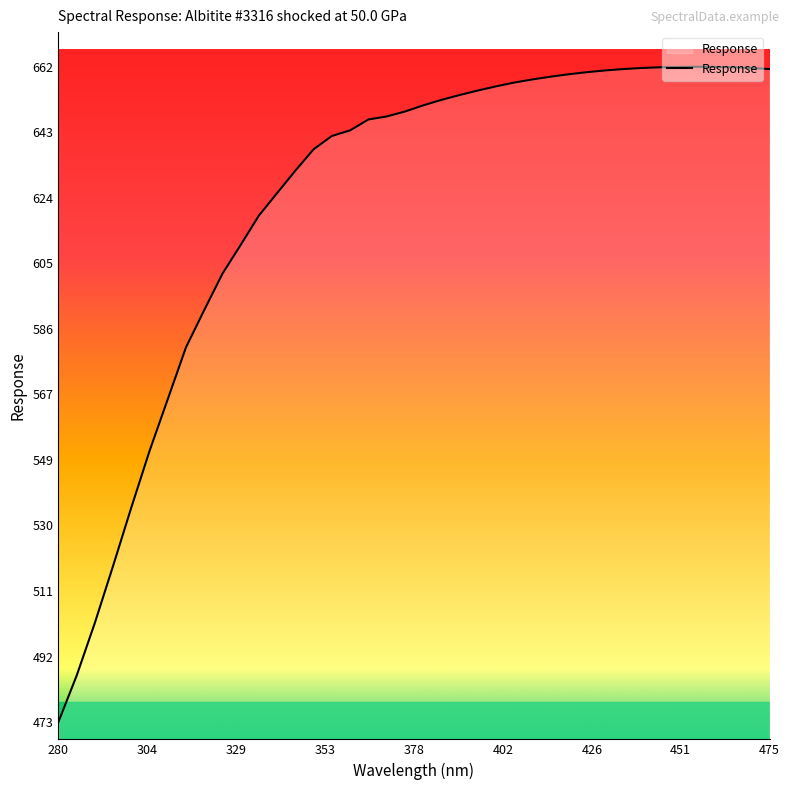

What is the smallest value displayed?

473.0